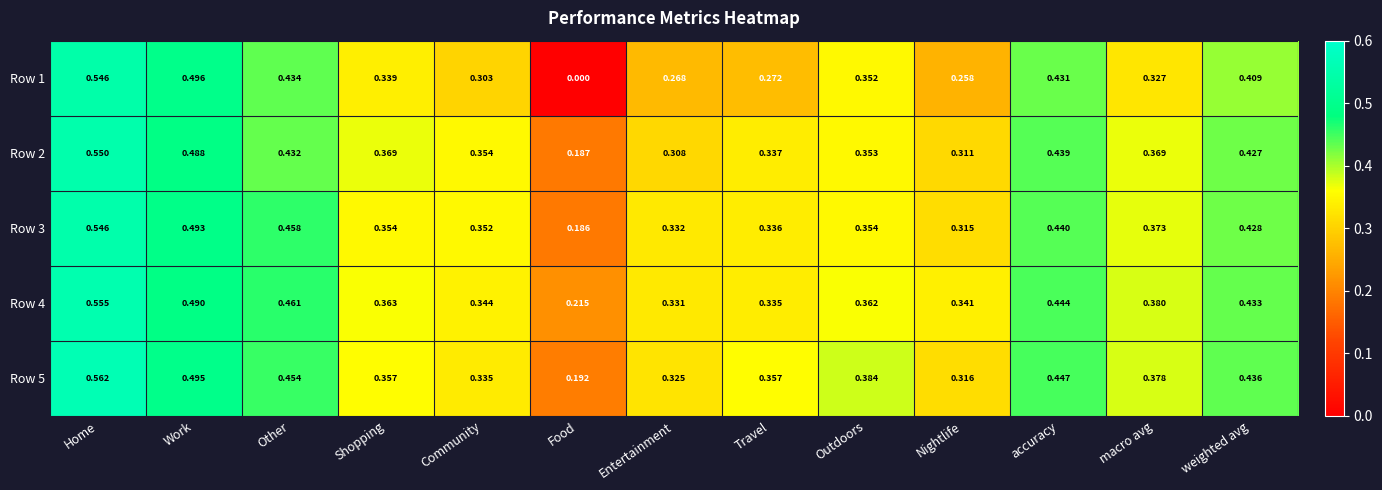

Is the value of Row 2 at Community greater than the value of Row 3 at accuracy?

No